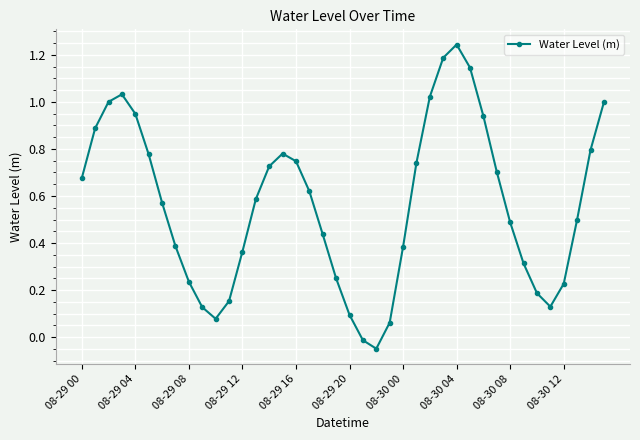

What is the difference between the maximum and minimum values?

1.3